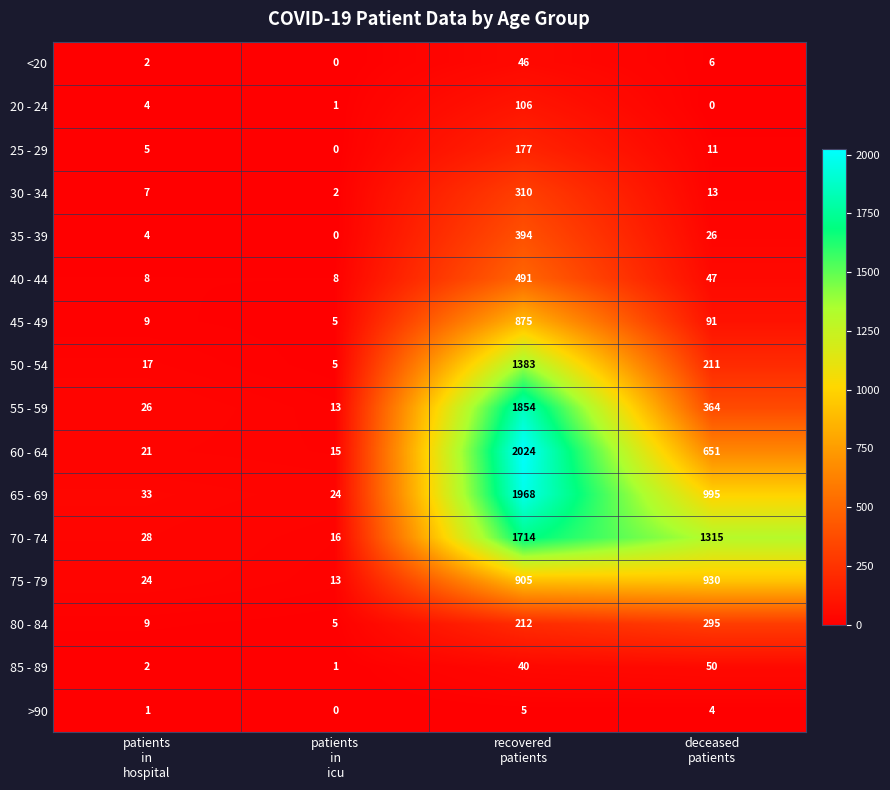

List the series in order of their peak value, lowest first.

>90, <20, 85 - 89, 20 - 24, 25 - 29, 80 - 84, 30 - 34, 35 - 39, 40 - 44, 45 - 49, 75 - 79, 50 - 54, 70 - 74, 55 - 59, 65 - 69, 60 - 64